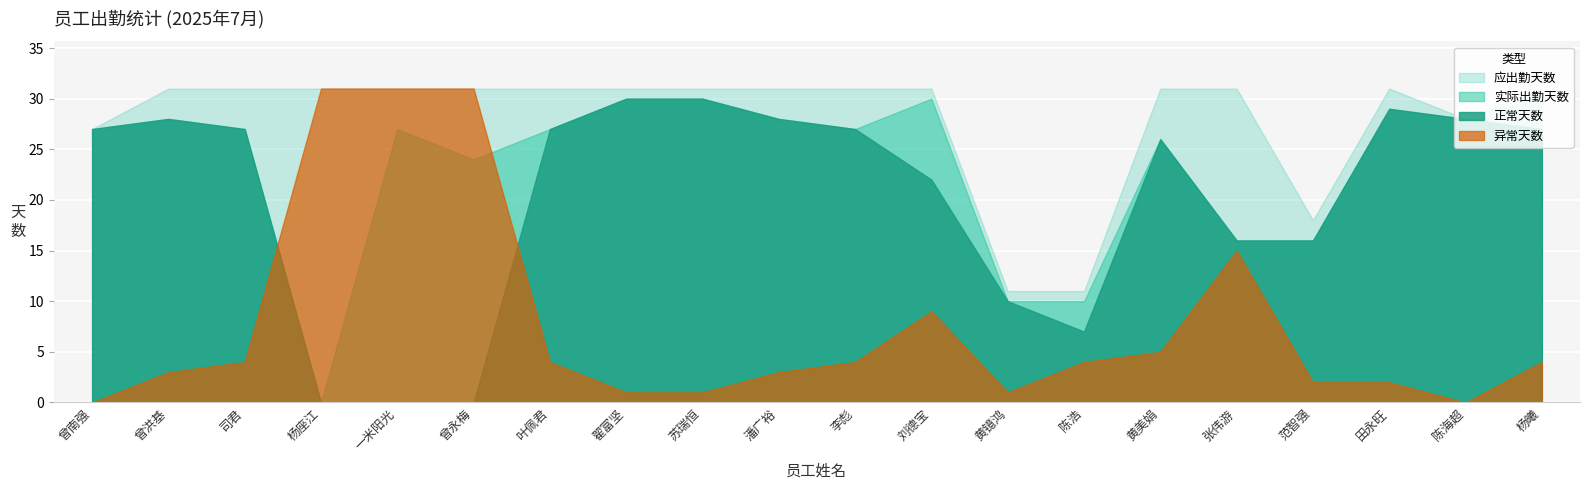

At which category does the chart reach its minimum across all series?

杨座江